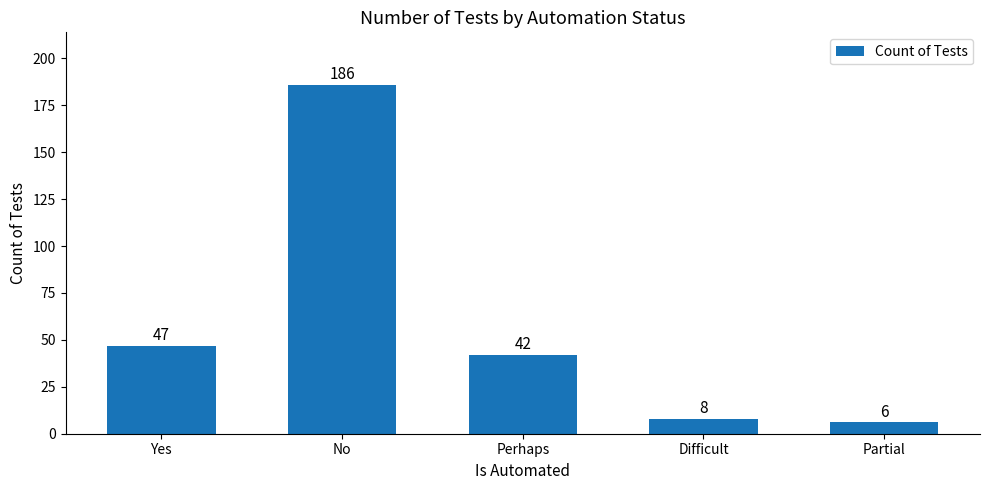

What is the difference between the second highest and minimum values?

41